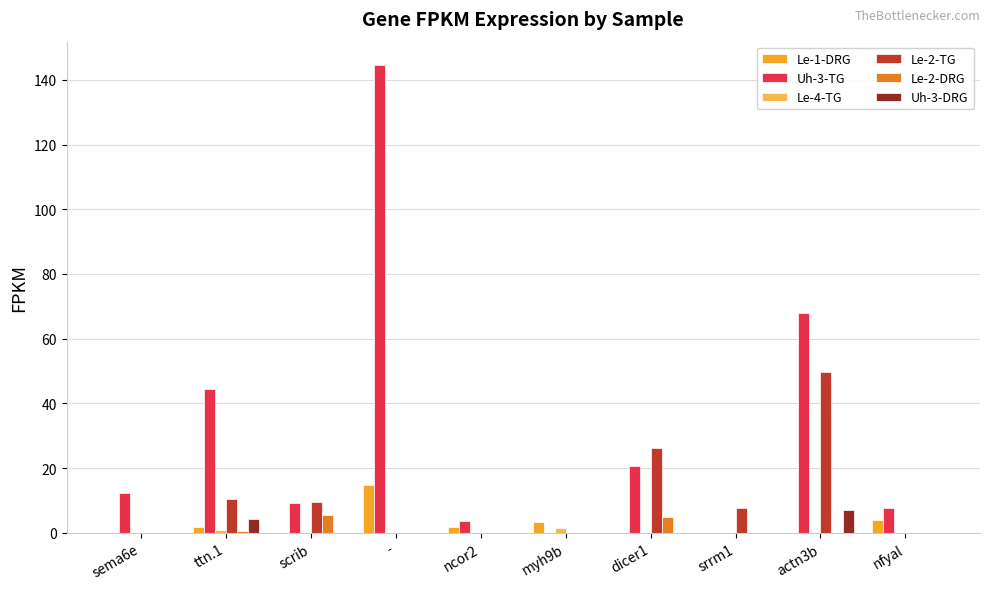

Which series has the largest total across all categories?

Uh-3-TG